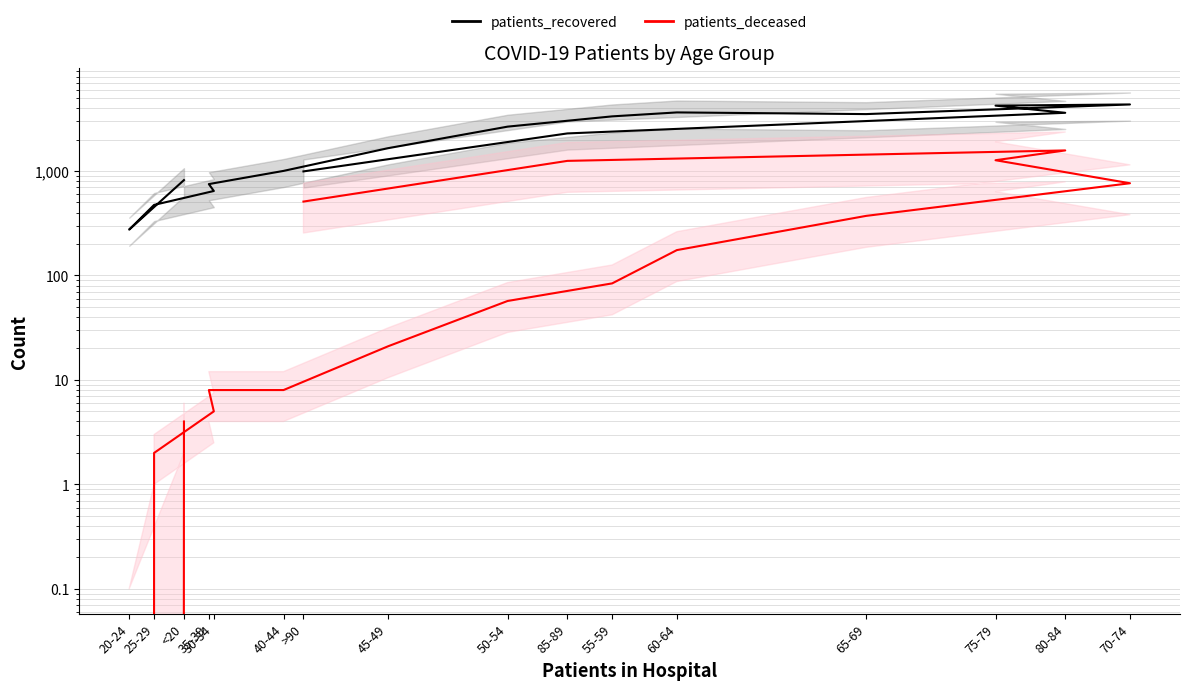

True or false: patients_recovered and patients_deceased intersect in this chart.

False